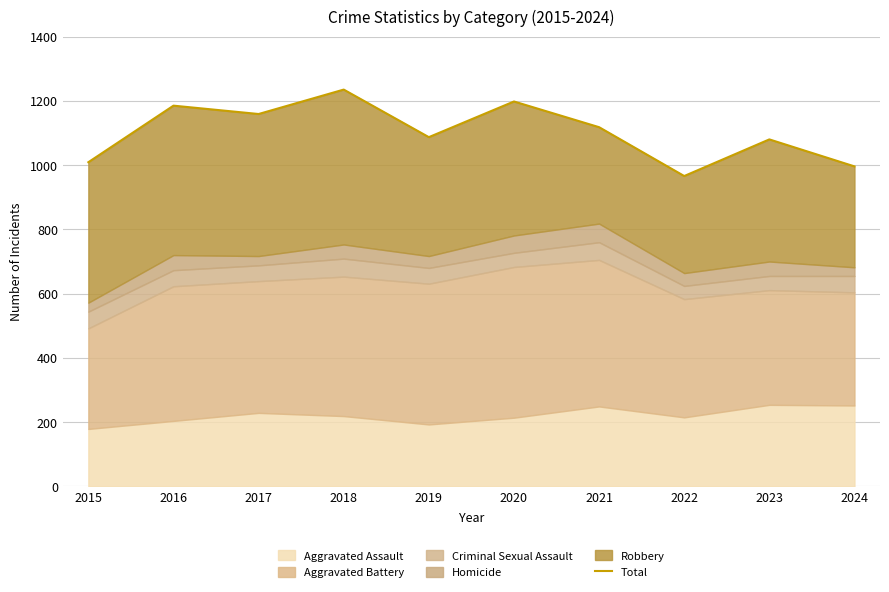

Reading right to left, extract all data points from this chart.

2024=996	2023=1080	2022=966	2021=1118	2020=1198	2019=1087	2018=1235	2017=1159	2016=1185	2015=1009